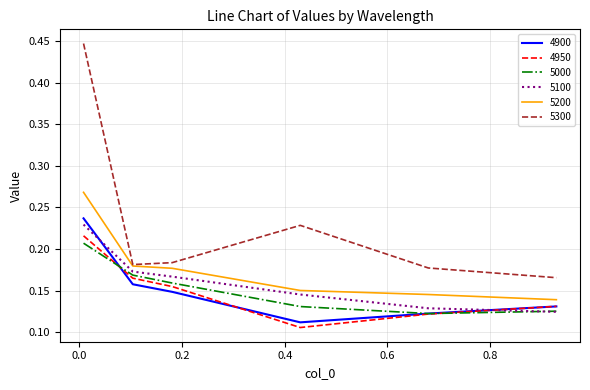

What is the sum of all 5200 values?

1.1